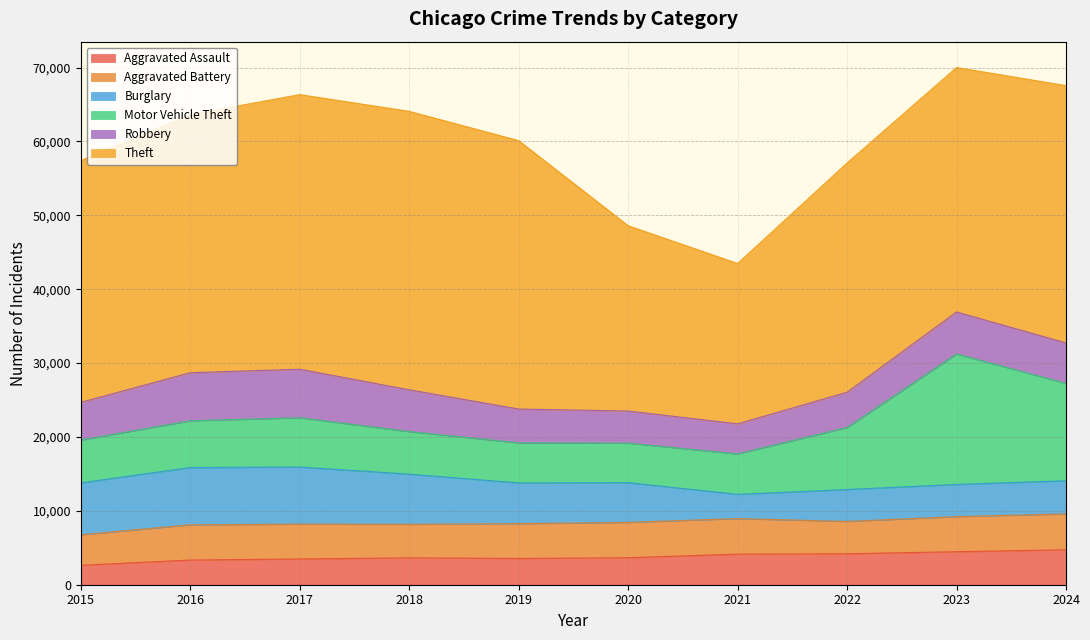

What is the sum of all Burglary values?

56608